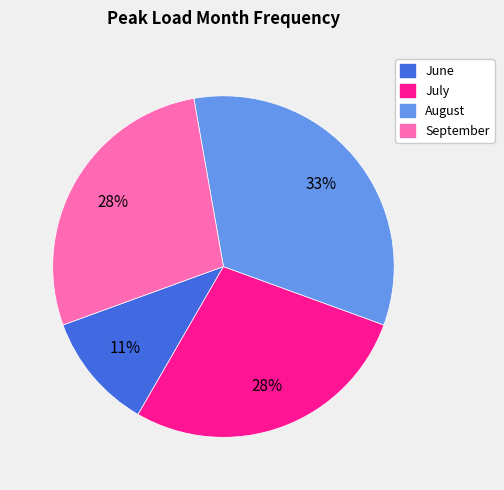

The August slice represents 33% of the pie. True or false?

True